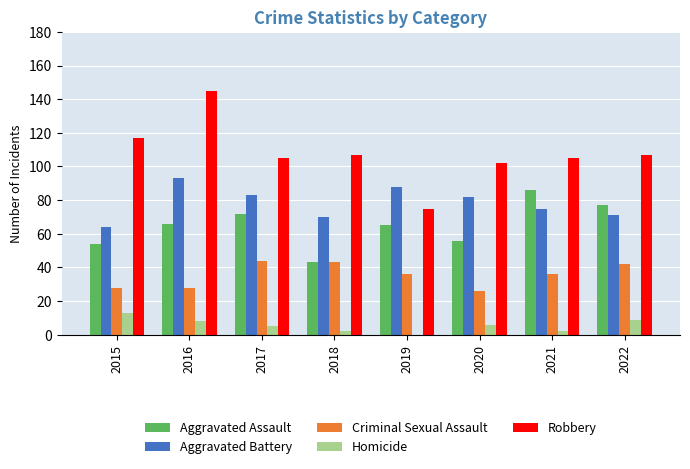

Is it true that Aggravated Battery equals 88 at 2019?

True